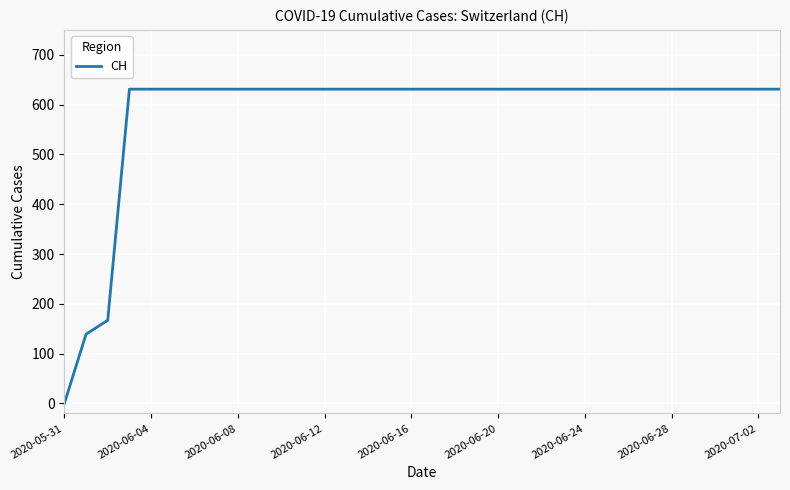

What is the sum of all values?

19867